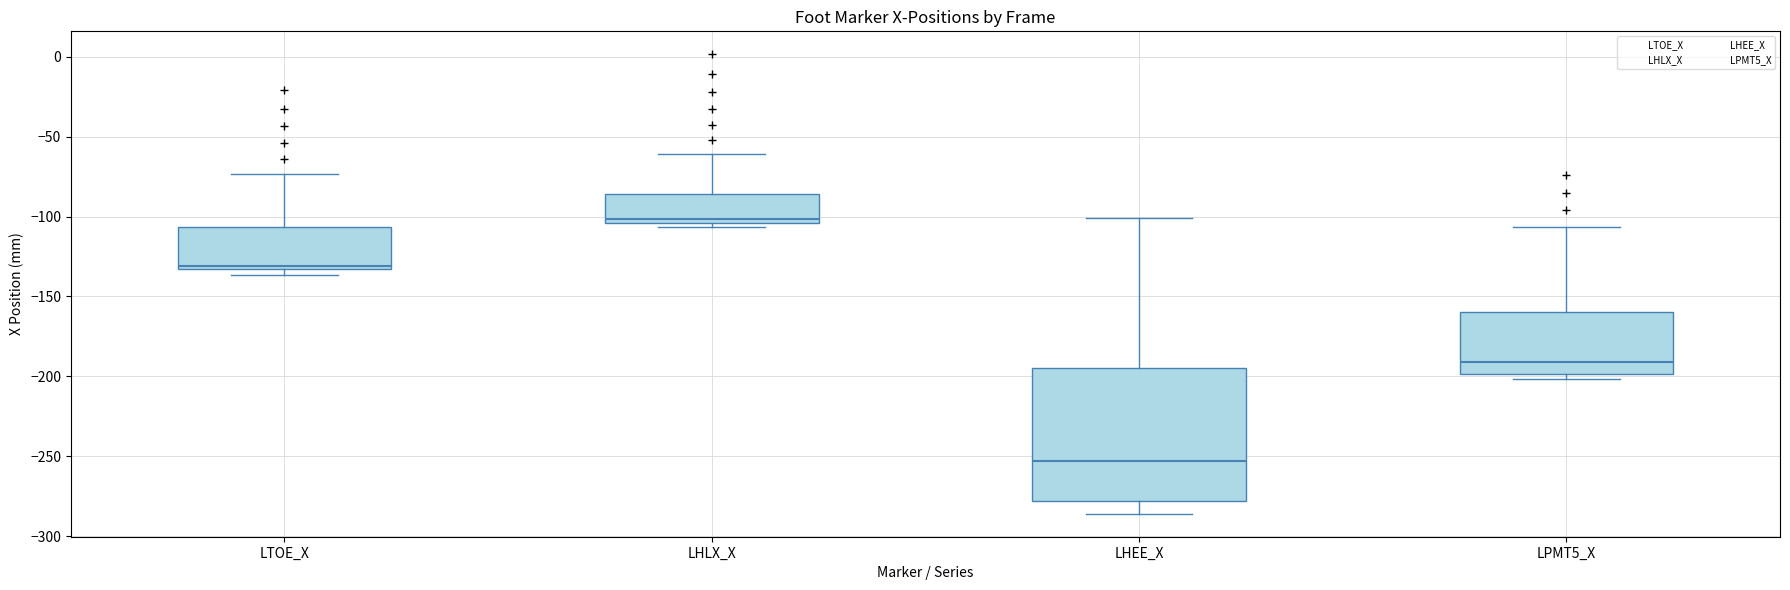

Where does the lower whisker of the box for LHEE_X end on the y-axis? The values are not printed on the chart, so give them approximately, as read against the axis.

-285